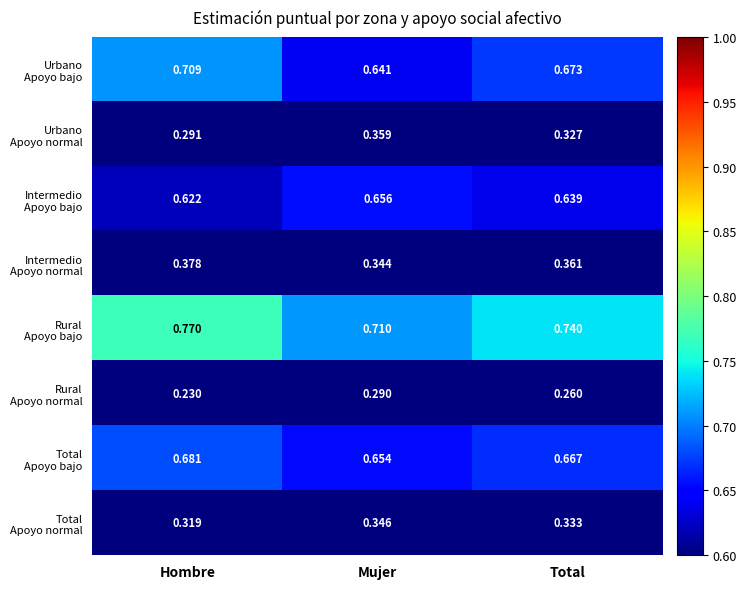

Count the number of categories in the chart.

3